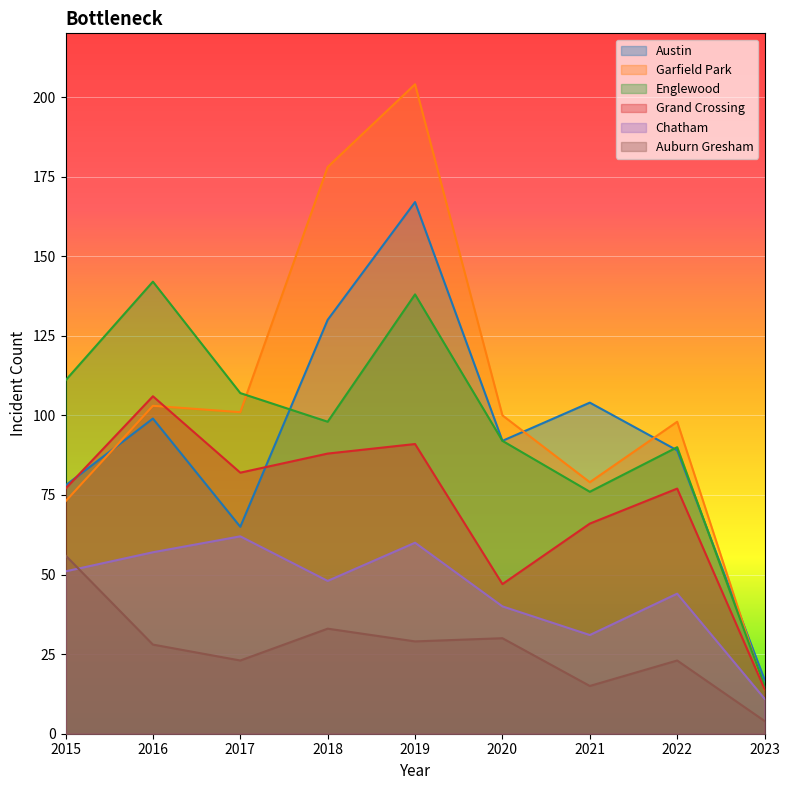

List the series in order of their peak value, lowest first.

Auburn Gresham, Chatham, Grand Crossing, Englewood, Austin, Garfield Park